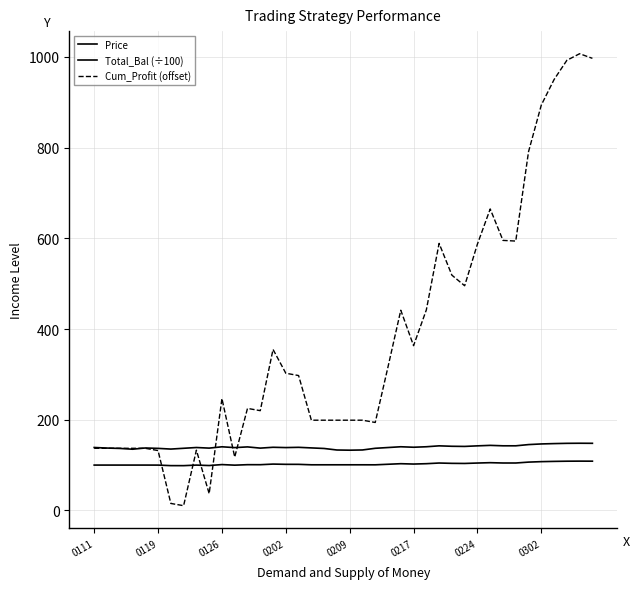

Is this an area chart (filled region under the line)?

No